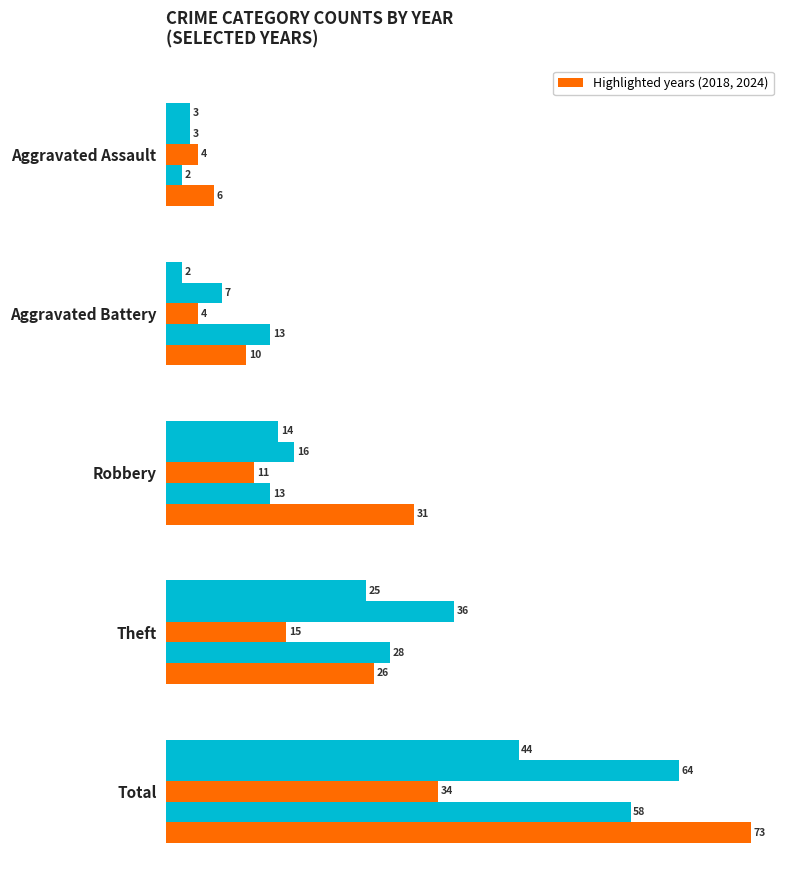

What is the label of the 1st bar from the left?

Aggravated Assault